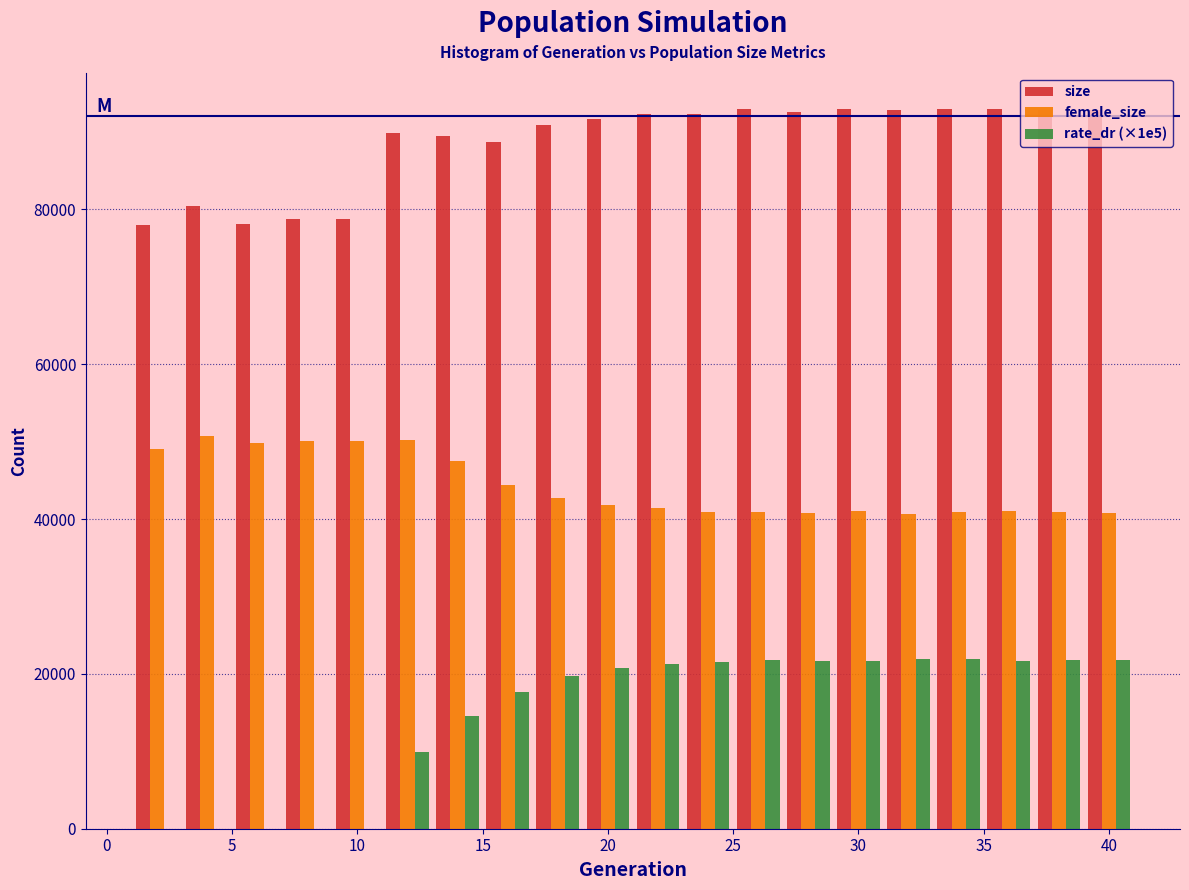

Reading left to right, list every range on the x-axis with the height of the bar of each series over it. The values are not printed on the chart, so give them approximately, as read against the axis.

1 to 3: size=78000	female_size=50000	rate_dr (×1e5)=0
3 to 5: size=80000	female_size=50000	rate_dr (×1e5)=0
5 to 7: size=78000	female_size=50000	rate_dr (×1e5)=0
7 to 9: size=78000	female_size=50000	rate_dr (×1e5)=0
9 to 11: size=78000	female_size=50000	rate_dr (×1e5)=0
11 to 13: size=90000	female_size=50000	rate_dr (×1e5)=10000
13 to 15: size=90000	female_size=48000	rate_dr (×1e5)=14000
15 to 17: size=88000	female_size=44000	rate_dr (×1e5)=18000
17 to 19: size=90000	female_size=42000	rate_dr (×1e5)=20000
19 to 21: size=92000	female_size=42000	rate_dr (×1e5)=20000
21 to 23: size=92000	female_size=42000	rate_dr (×1e5)=22000
23 to 25: size=92000	female_size=40000	rate_dr (×1e5)=22000
25 to 27: size=92000	female_size=40000	rate_dr (×1e5)=22000
27 to 29: size=92000	female_size=40000	rate_dr (×1e5)=22000
29 to 31: size=92000	female_size=42000	rate_dr (×1e5)=22000
31 to 33: size=92000	female_size=40000	rate_dr (×1e5)=22000
33 to 35: size=92000	female_size=40000	rate_dr (×1e5)=22000
35 to 37: size=94000	female_size=42000	rate_dr (×1e5)=22000
37 to 39: size=92000	female_size=40000	rate_dr (×1e5)=22000
39 to 41: size=92000	female_size=40000	rate_dr (×1e5)=22000